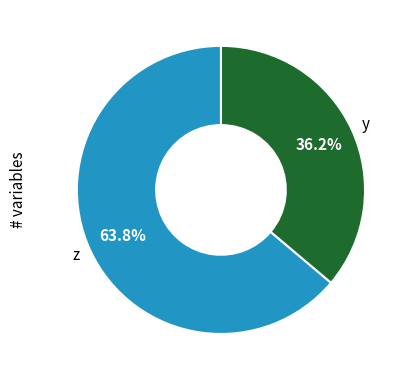

What is the ratio of the value at y to the value at z?

0.6